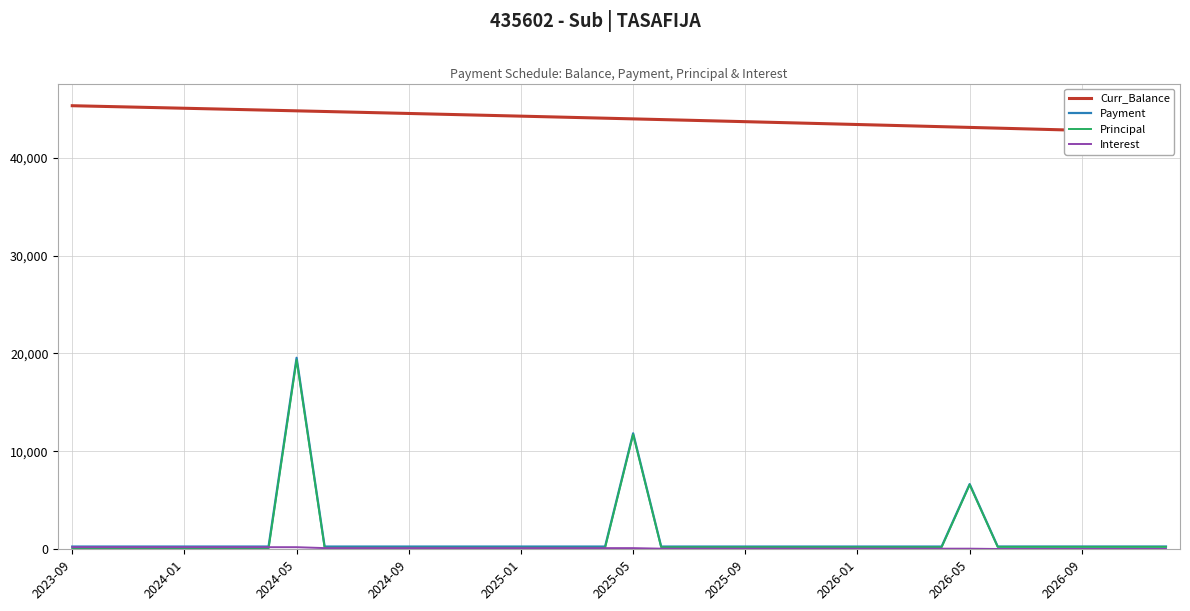

At which label is Principal closest to 9703?

2025-05